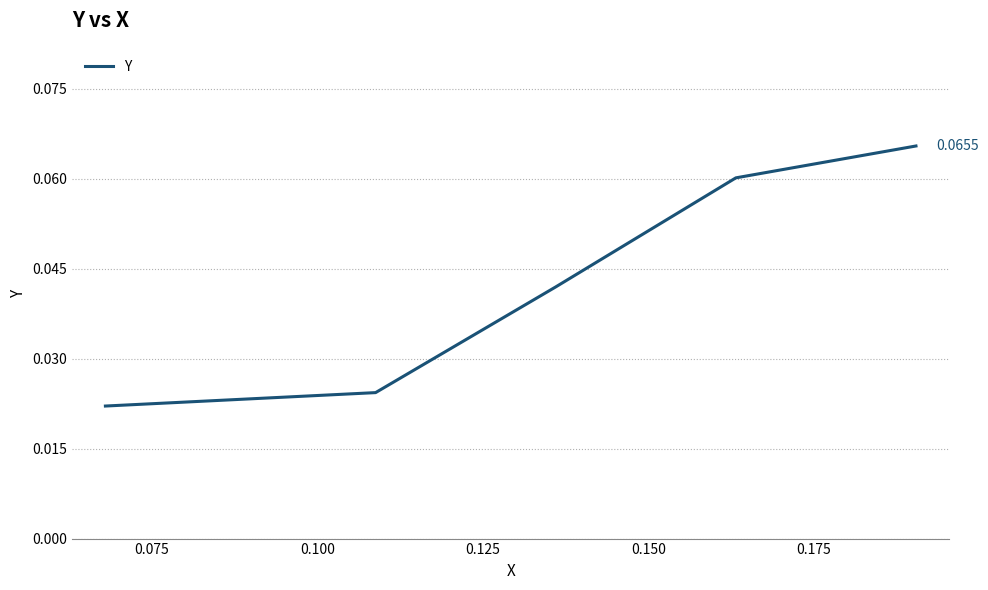

True or false: the data has more than 0 interior local peaks.

False